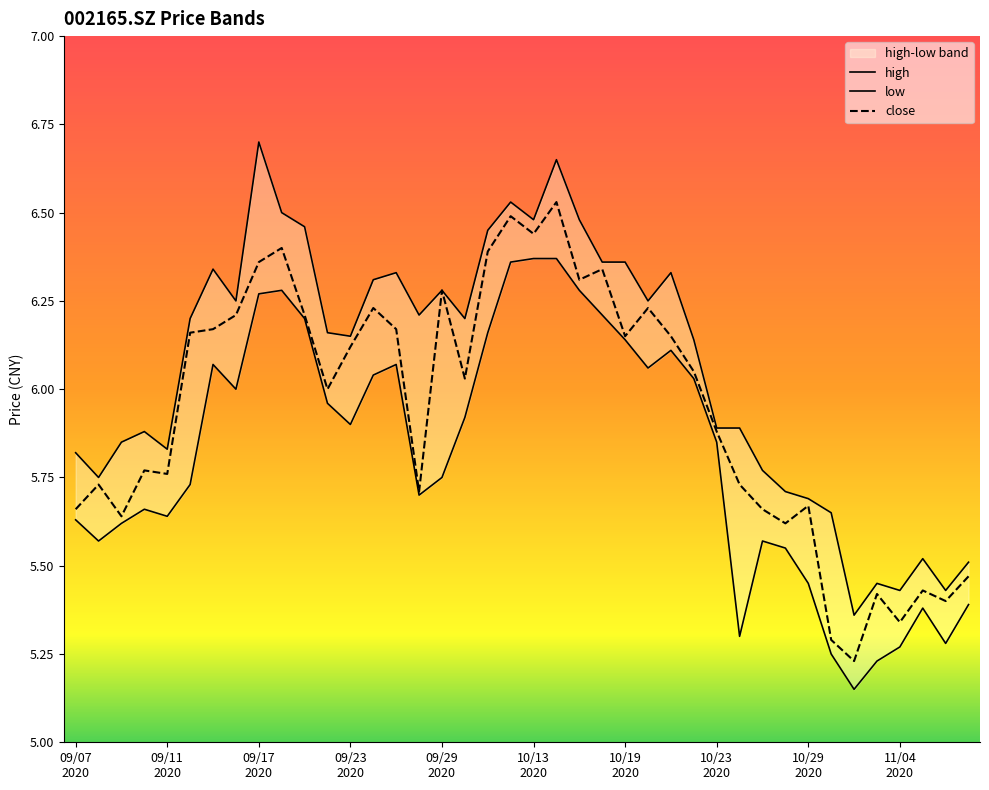

Is it true that close equals 5.4 at 38?

True